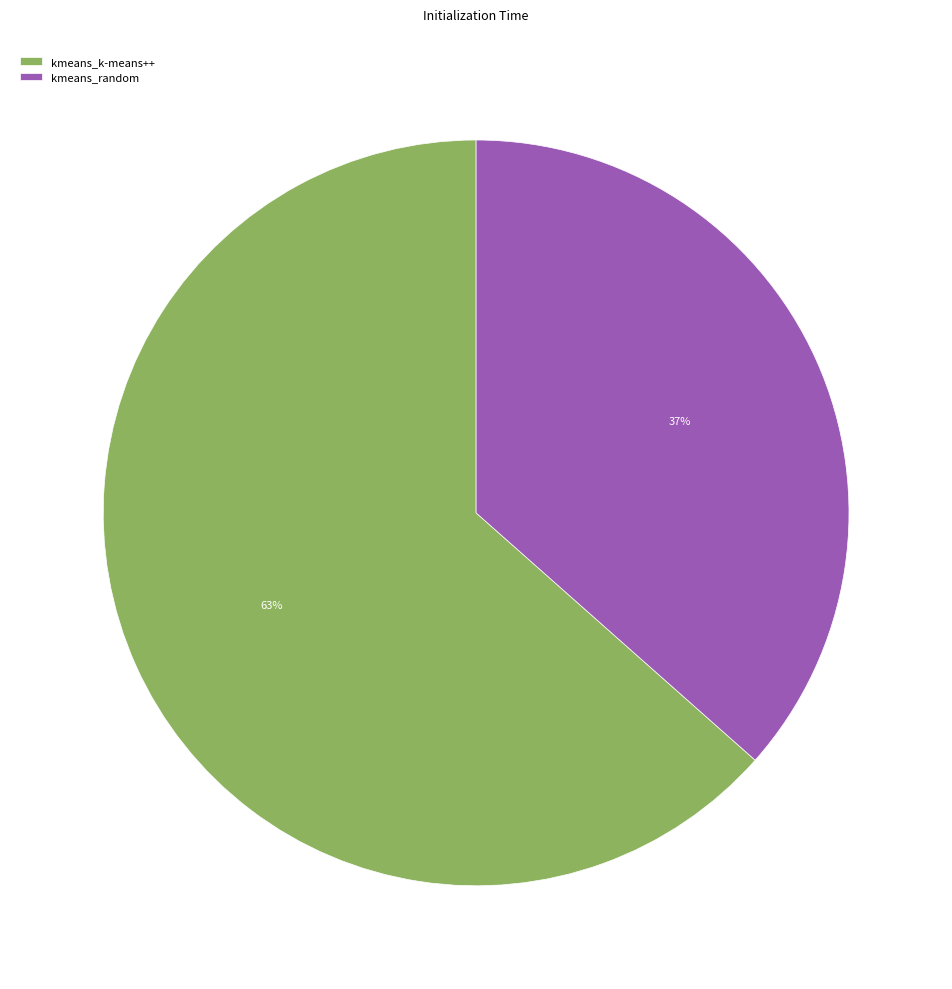

The kmeans_random slice represents 37% of the pie. True or false?

True